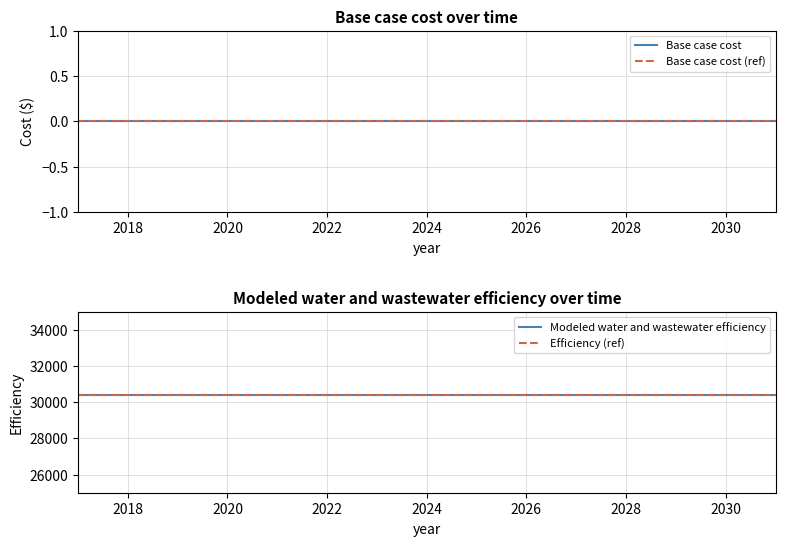

What is the total value across all series at 2026?

30389.4